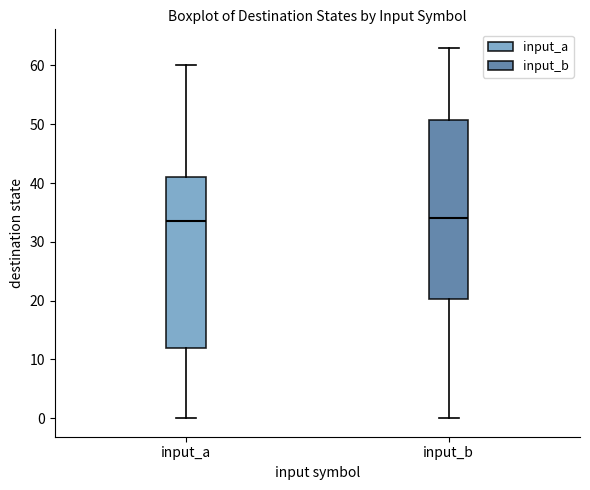

Reading left to right, transcribe this box plot: for each box, give where its median line is, the range the box spans, and where its two whiskers end, as read against the y-axis. The values are not printed on the chart, so give them approximately, as read against the axis.

input_a: median 34, box 12 to 41, whiskers 0 to 60
input_b: median 34, box 20 to 51, whiskers 0 to 63